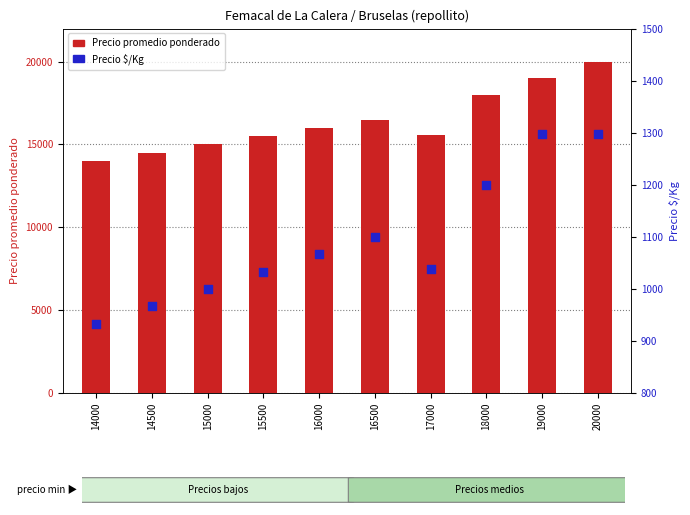

Is the value of Precio promedio ponderado at 15500 greater than the value of Precio $/Kg at 15500?

Yes